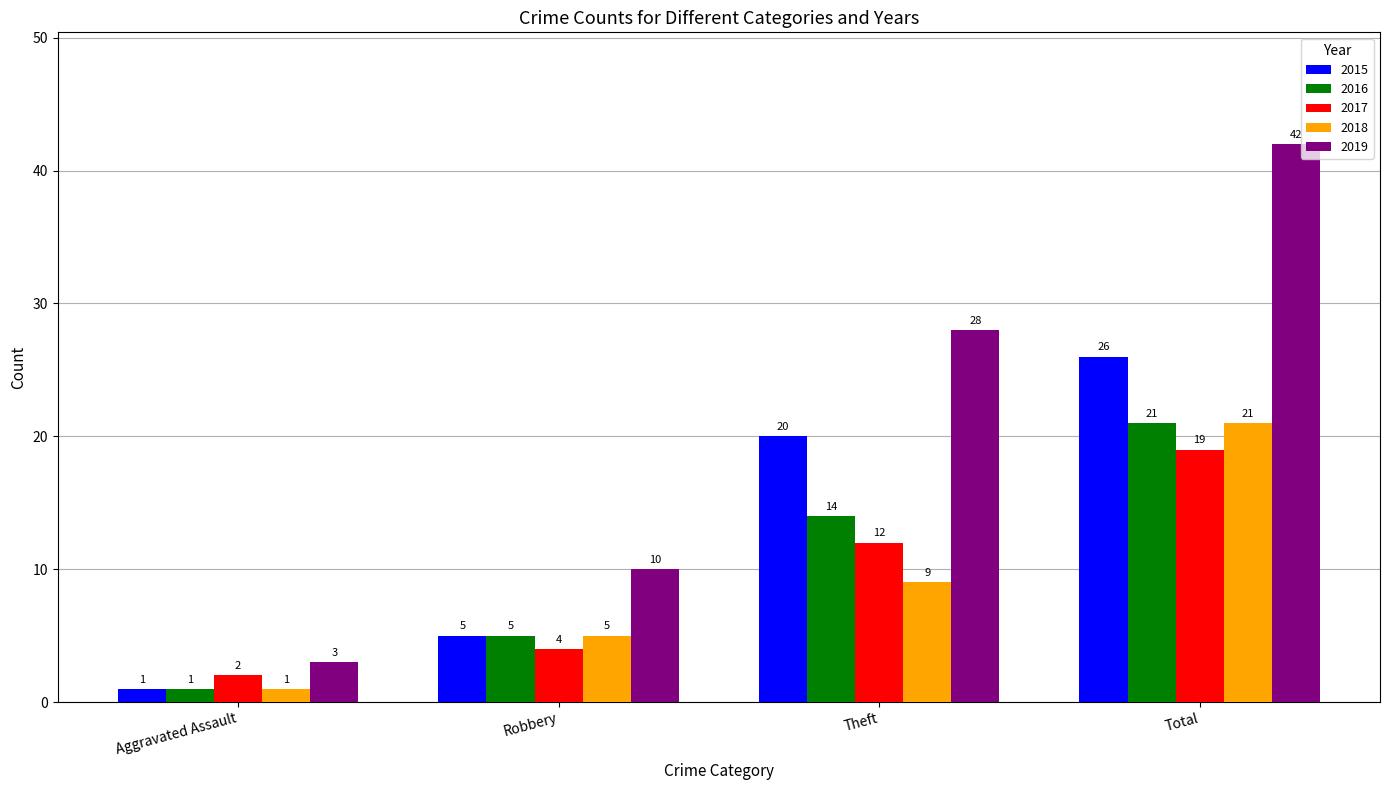

Which series has the widest spread of values?

2019